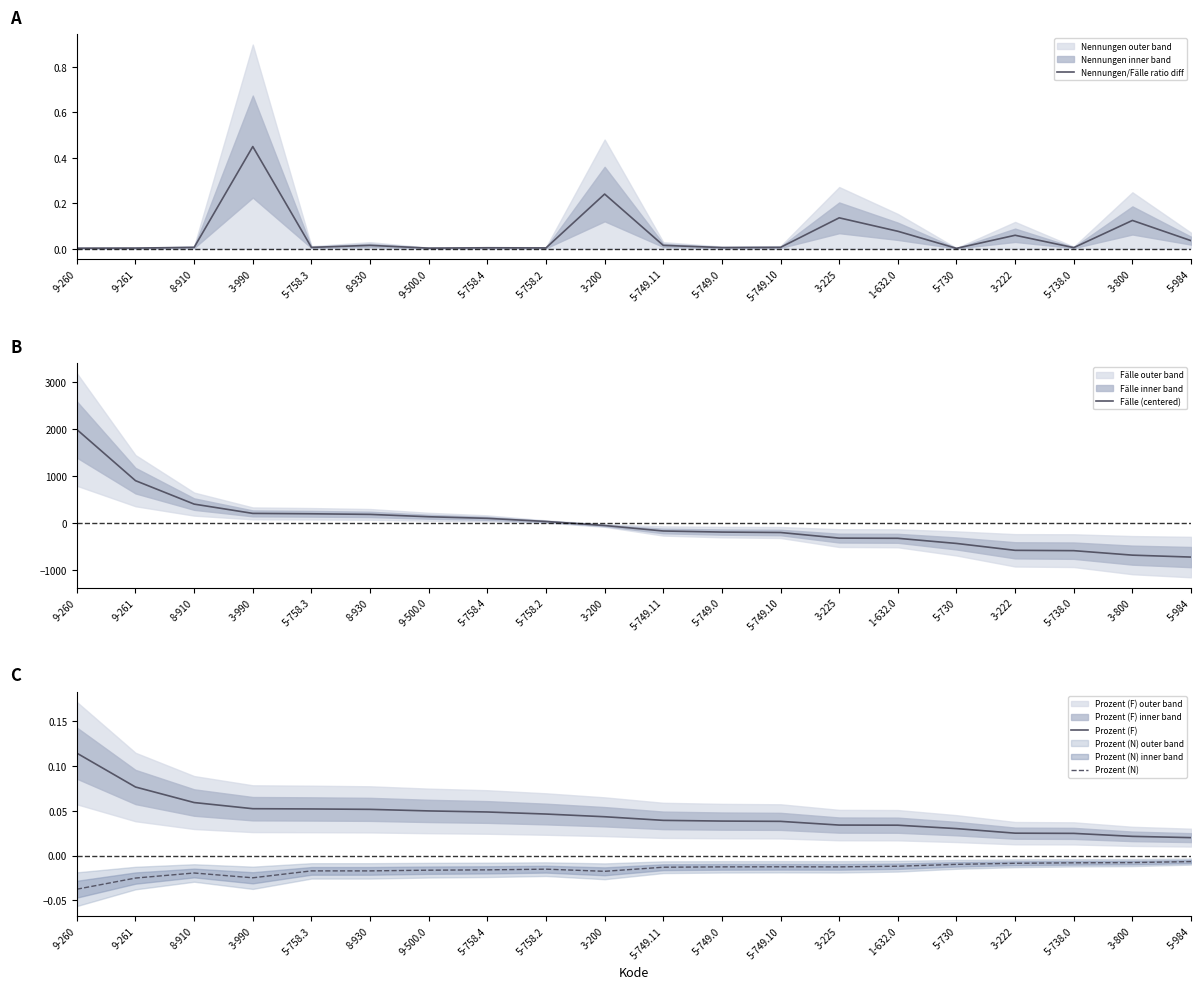

What is the difference between the highest and lowest values at 8-930?

189.6